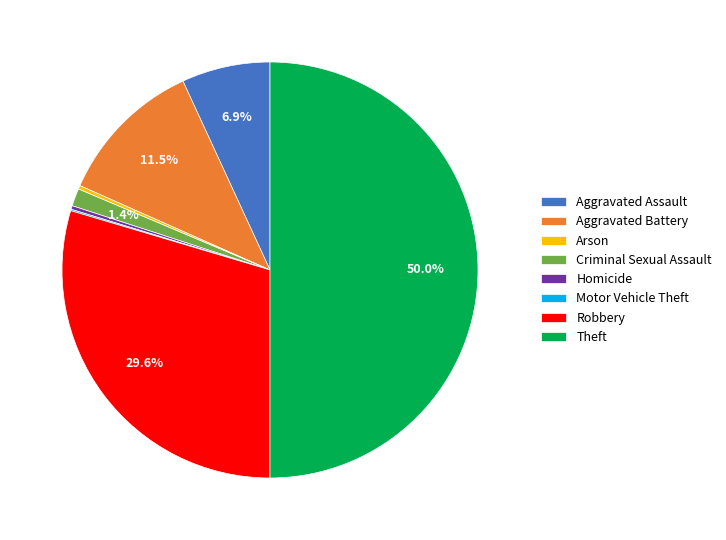

What percentage is NOT represented by Theft?

50.0%